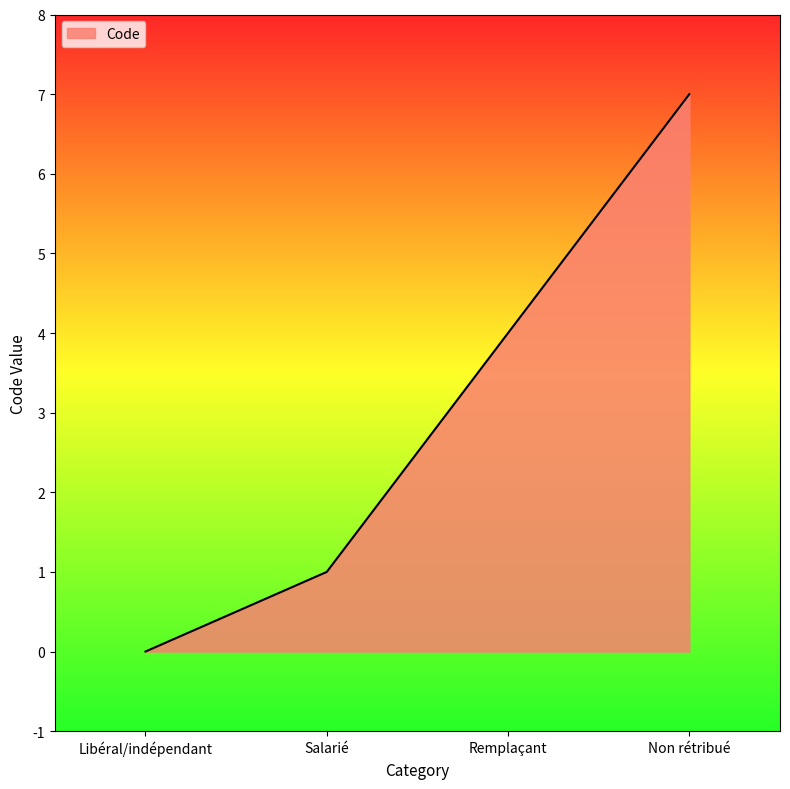

Rank the categories by value from highest to lowest.

Non rétribué, Remplaçant, Salarié, Libéral/indépendant